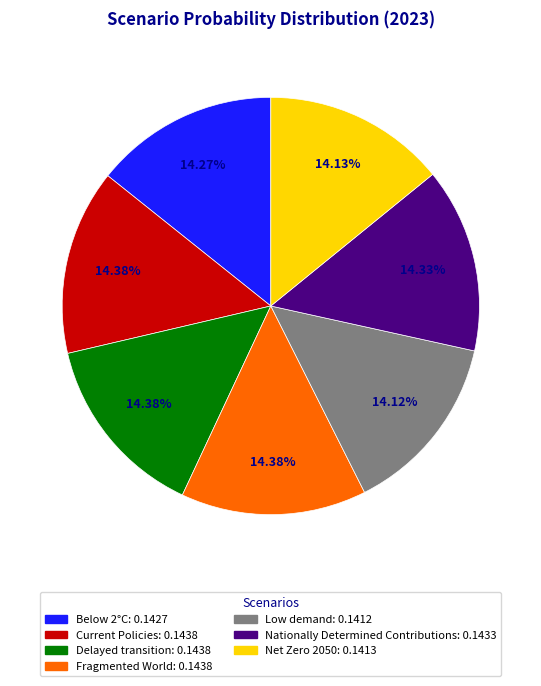

Combined, do Below 2°C and Nationally Determined Contributions account for over 50%?

No